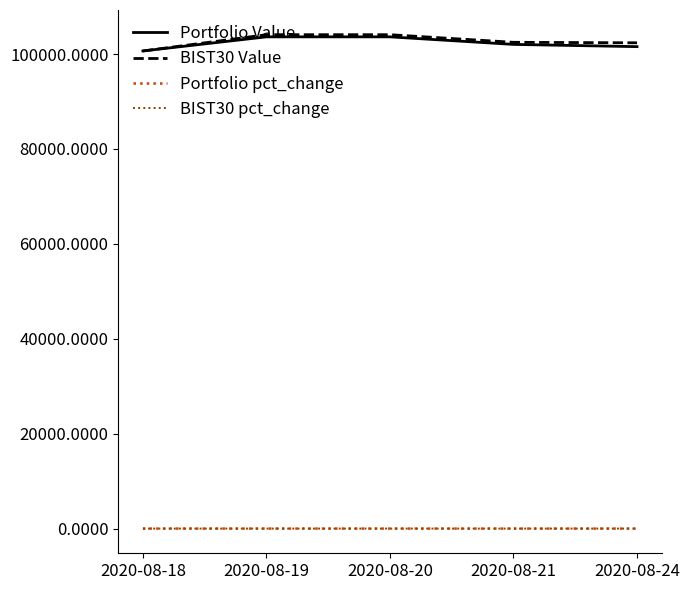

Is the value of BIST30 pct_change at 2020-08-21 greater than the value of BIST30 Value at 2020-08-24?

No